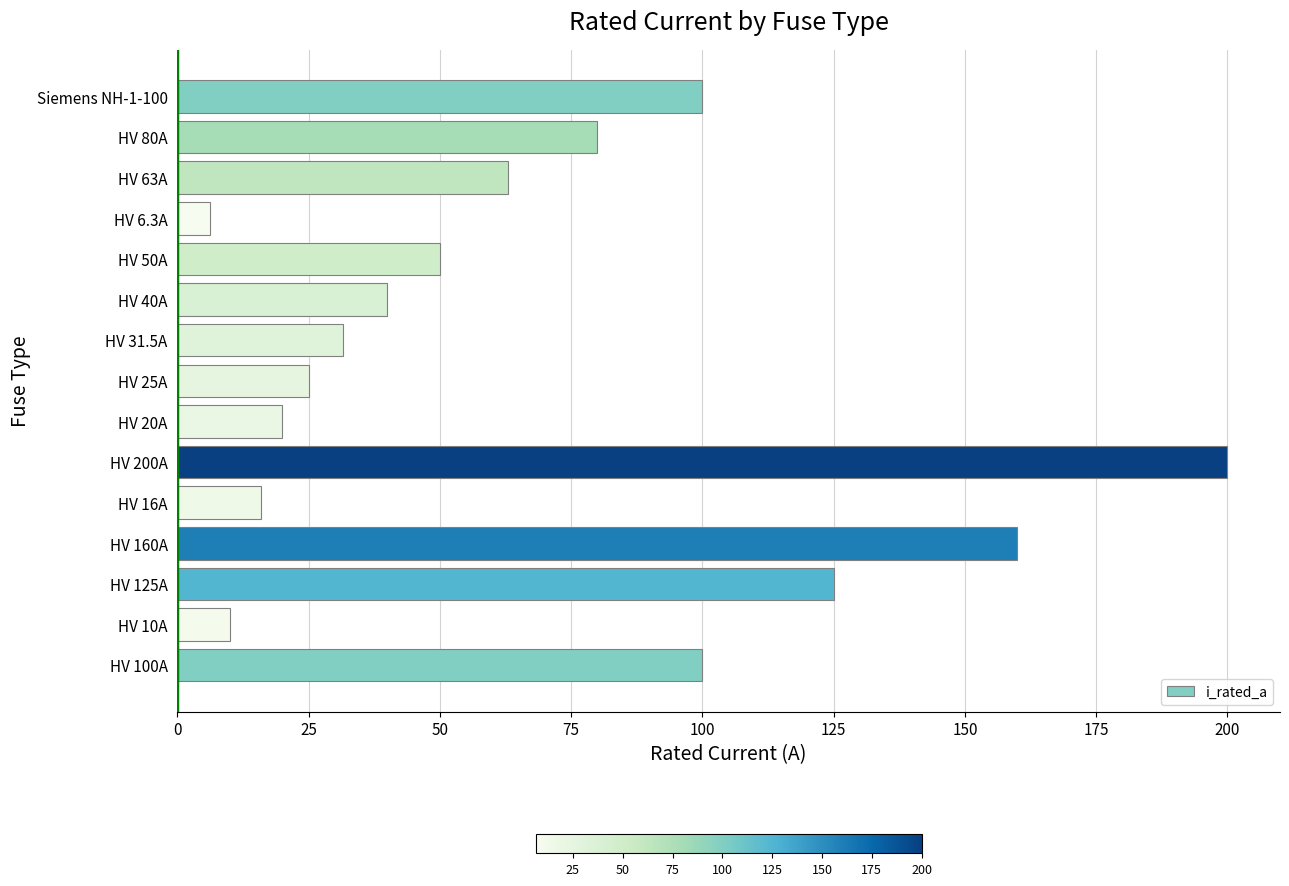

Reading bottom to top, extract all data points from this chart.

100.0	10.0	125.0	160.0	16.0	200.0	20.0	25.0	31.5	40.0	50.0	6.3	63.0	80.0	100.0